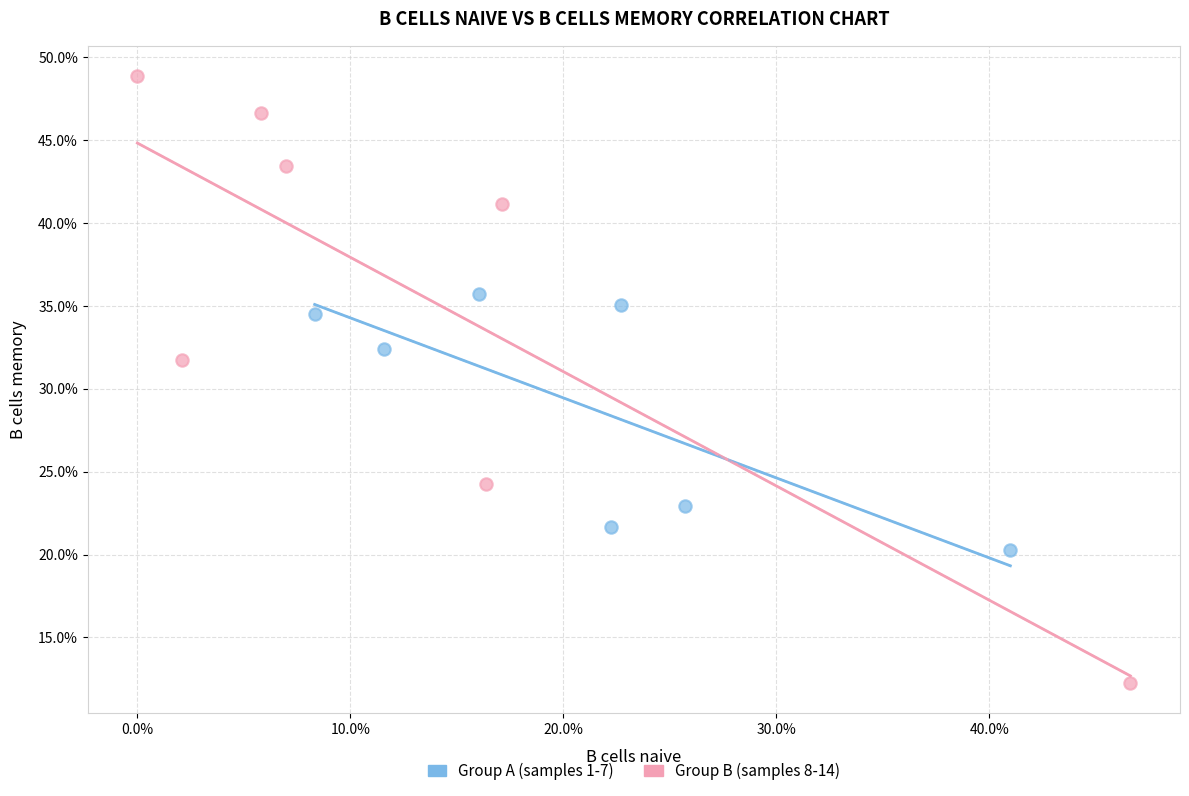

What are all the series names shown in the legend?

Group A (samples 1-7), Group B (samples 8-14)